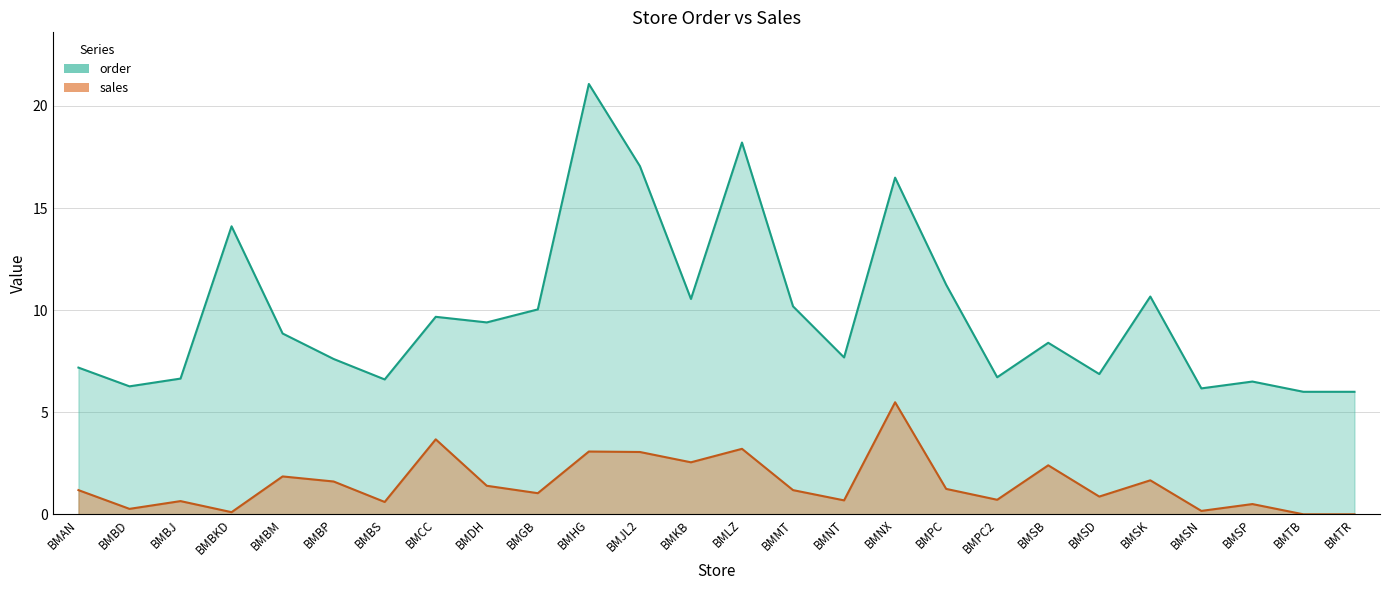

What are all the series names shown in the legend?

order, sales